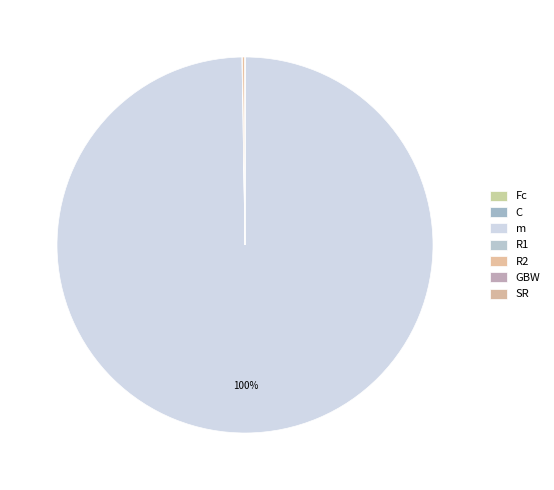

Count the number of slices in the pie.

7